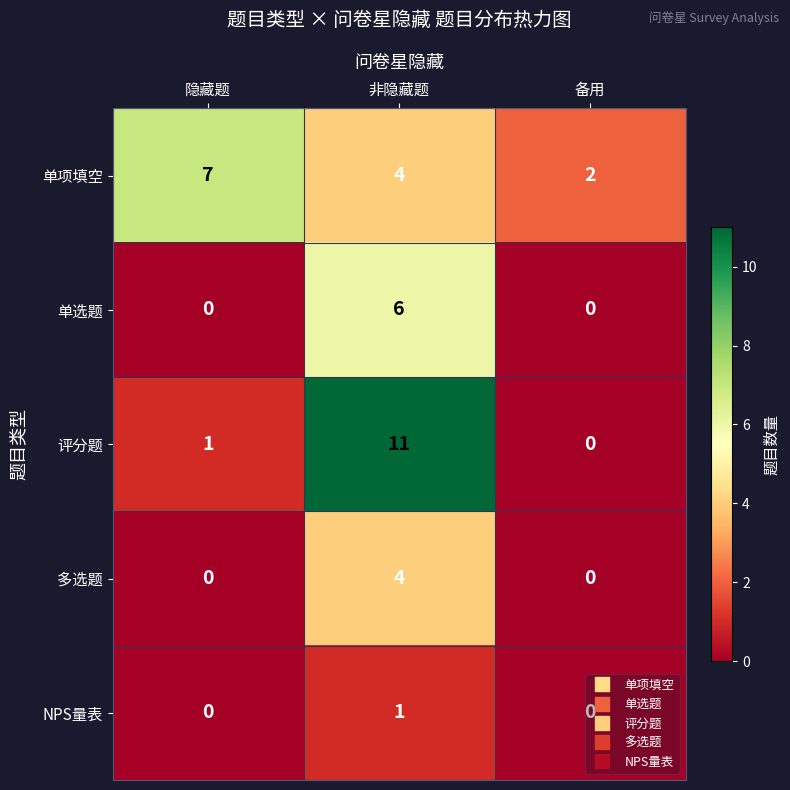

Where does the 单项填空 series first go above 4?

隐藏题